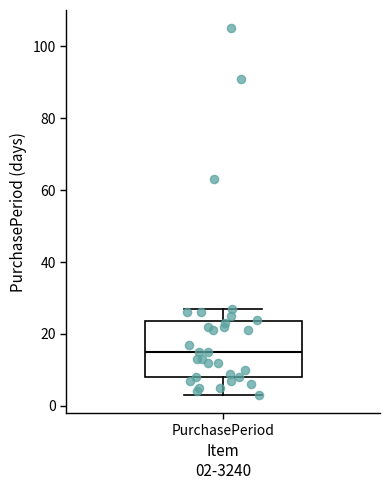

Read this box plot against the y-axis: the position of the median line, the range covered by the box, and the ends of both whiskers. The values are not printed on the chart, so give them approximately, as read against the axis.

median 16, box 8 to 24, whiskers 4 to 28